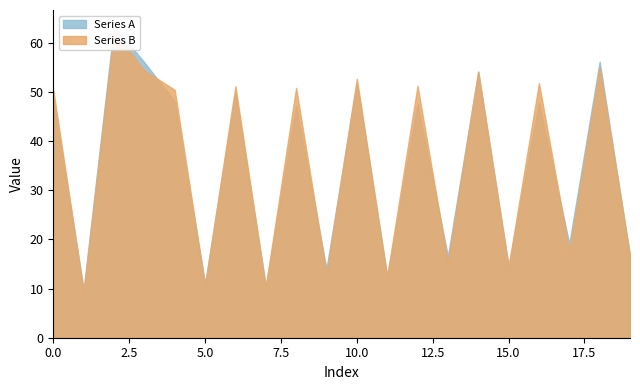

Does the chart have visible grid lines?

No